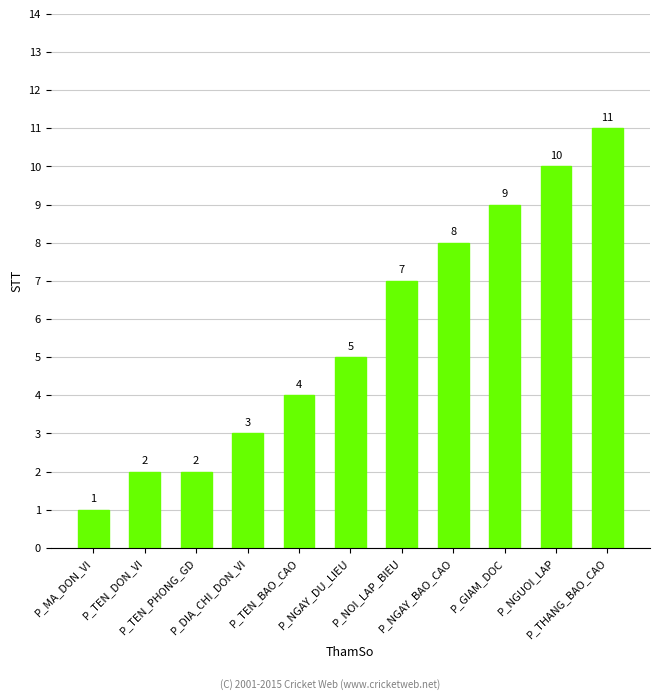

What is the sum of the values at P_MA_DON_VI and P_DIA_CHI_DON_VI?

4